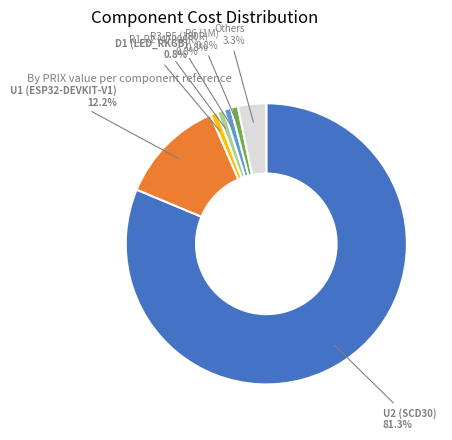

Count the number of slices in the pie.

7